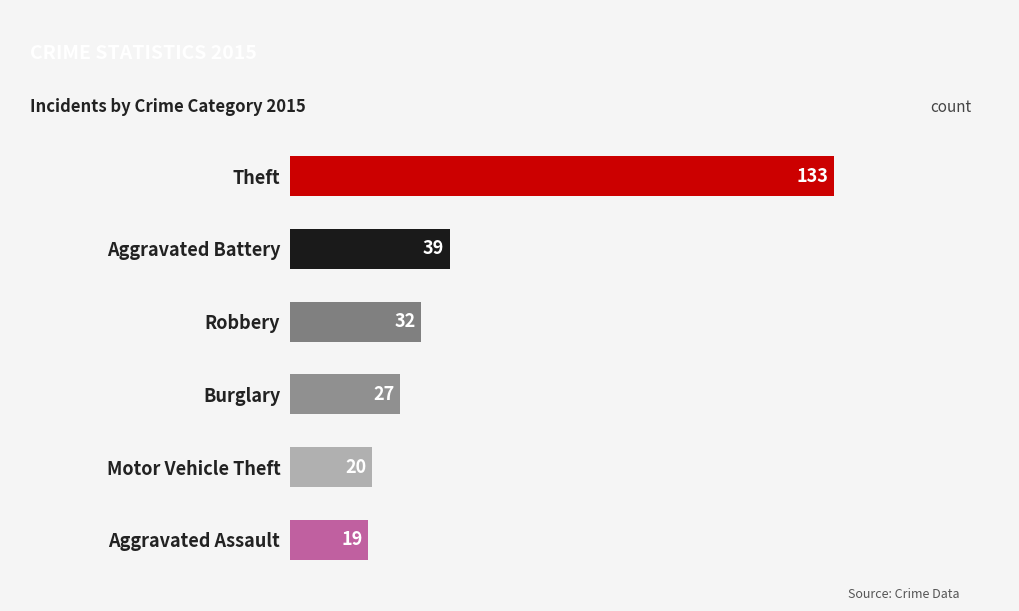

At which category does the chart reach its peak across all series?

Theft